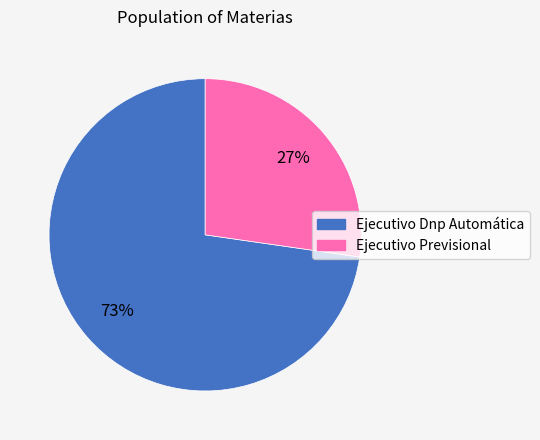

Which category has the biggest portion of the pie?

Ejecutivo Dnp Automática